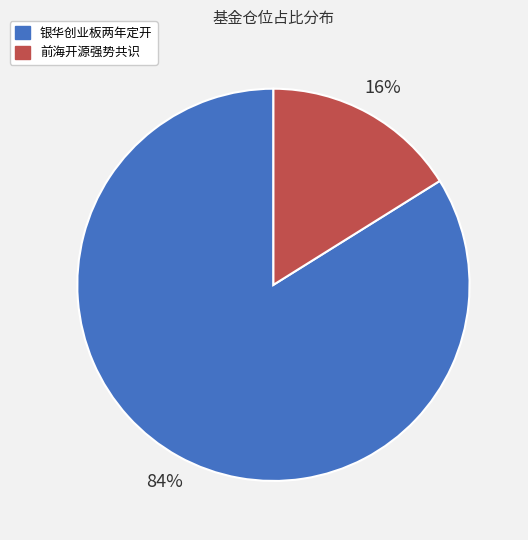

To the nearest percent, what is the difference between the largest and smallest slice percentages?

68%